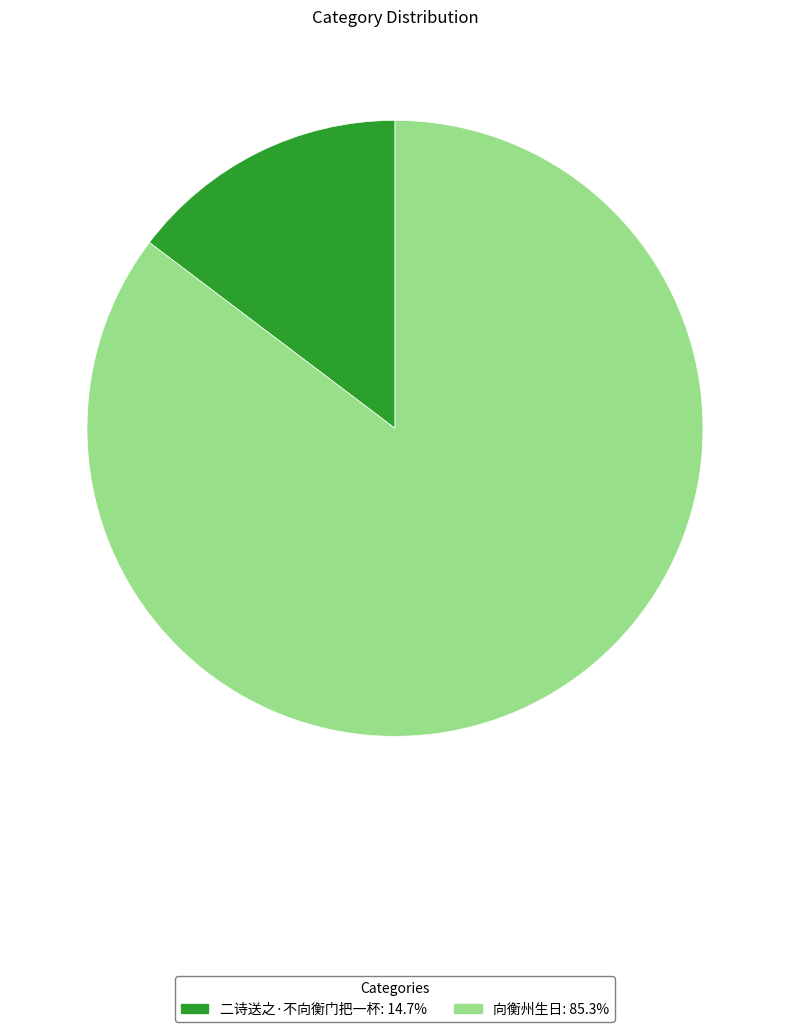

Is there any slice that represents more than half of the pie?

Yes